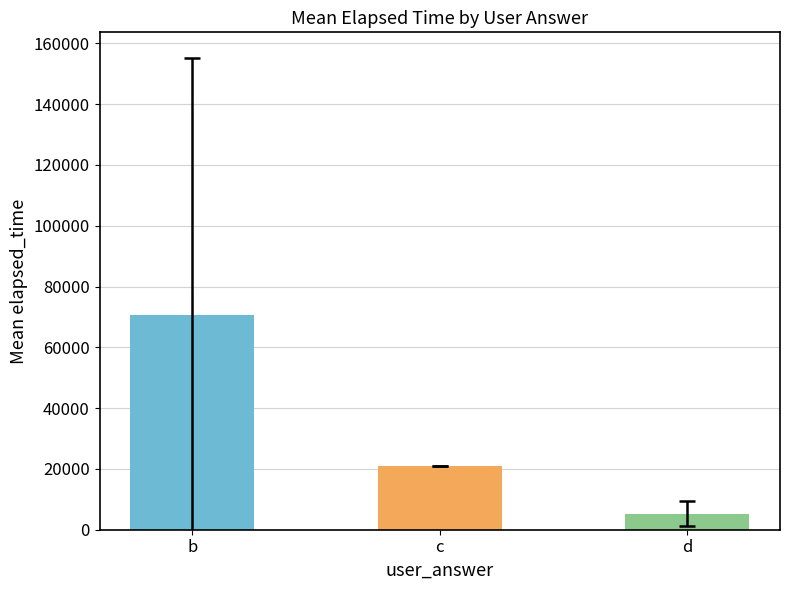

How many categories are shown in the chart?

3